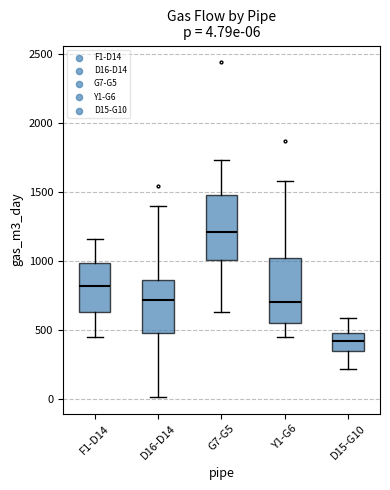

Which box has the lowest median line?

D15-G10